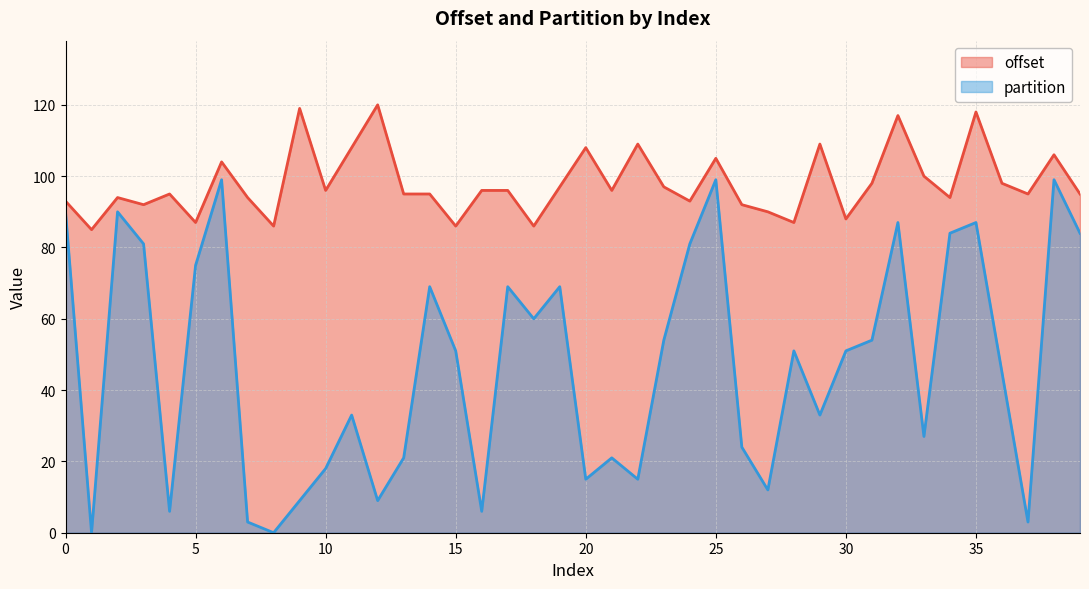

In offset, how many points are lower than both neighbors (excluding endpoints)?

13